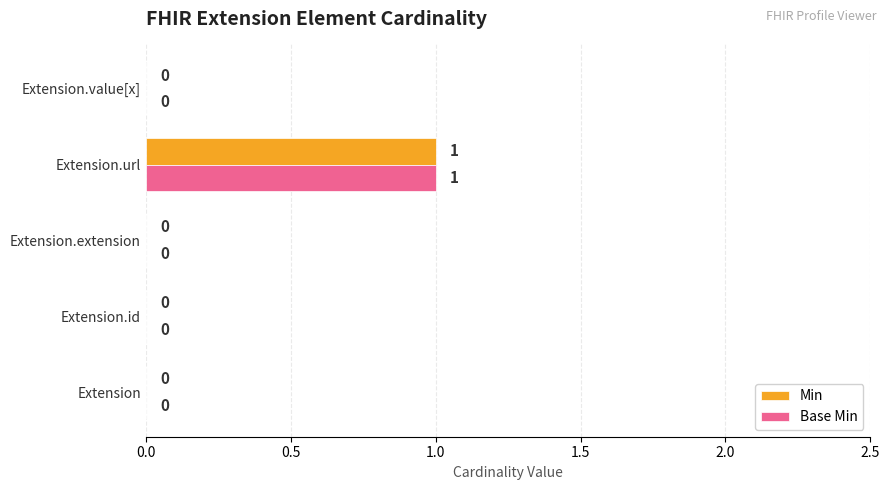

The value of Min at Extension.id is 0. True or false?

True